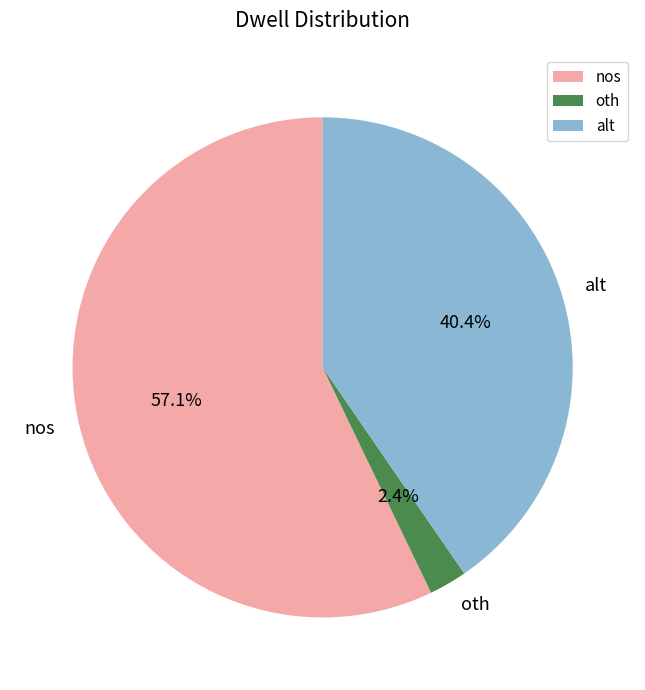

What is the ratio of the value at oth to the value at alt?

0.1